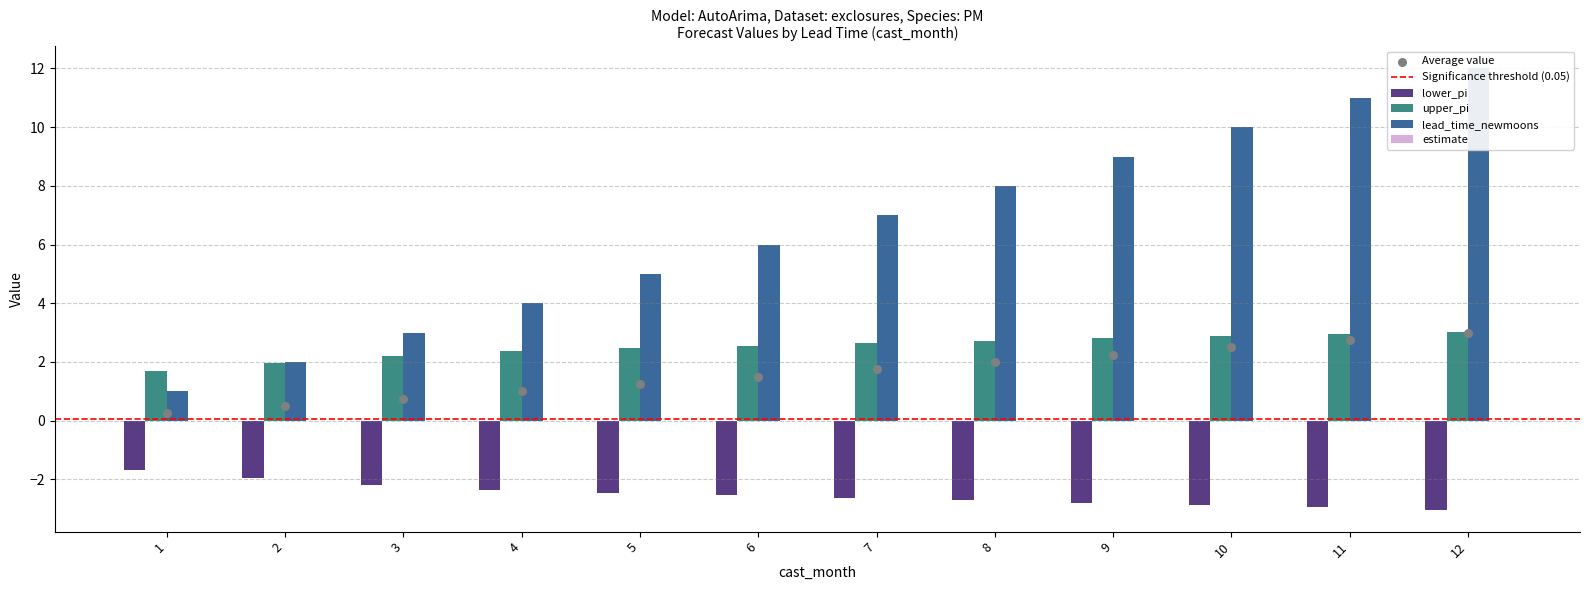

What is the total value across all series at 1?

1.0